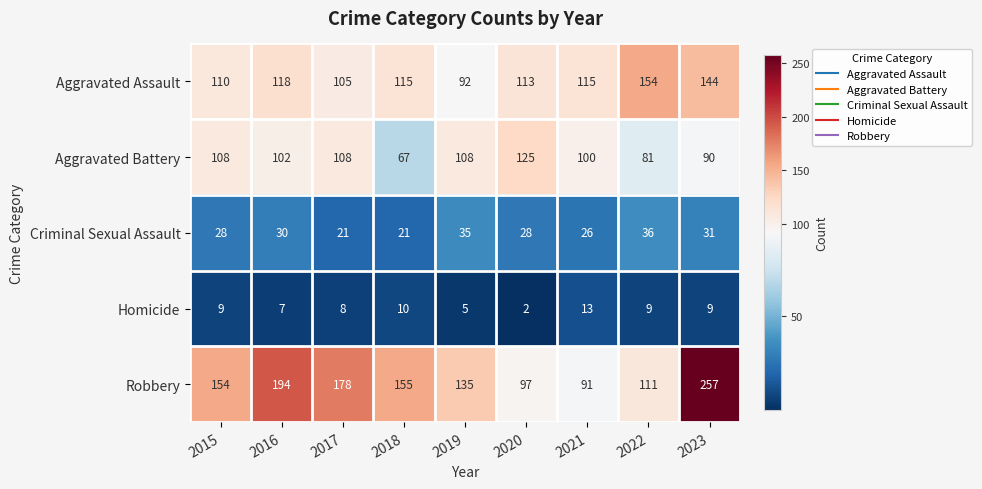

How many data points does each series have?

9